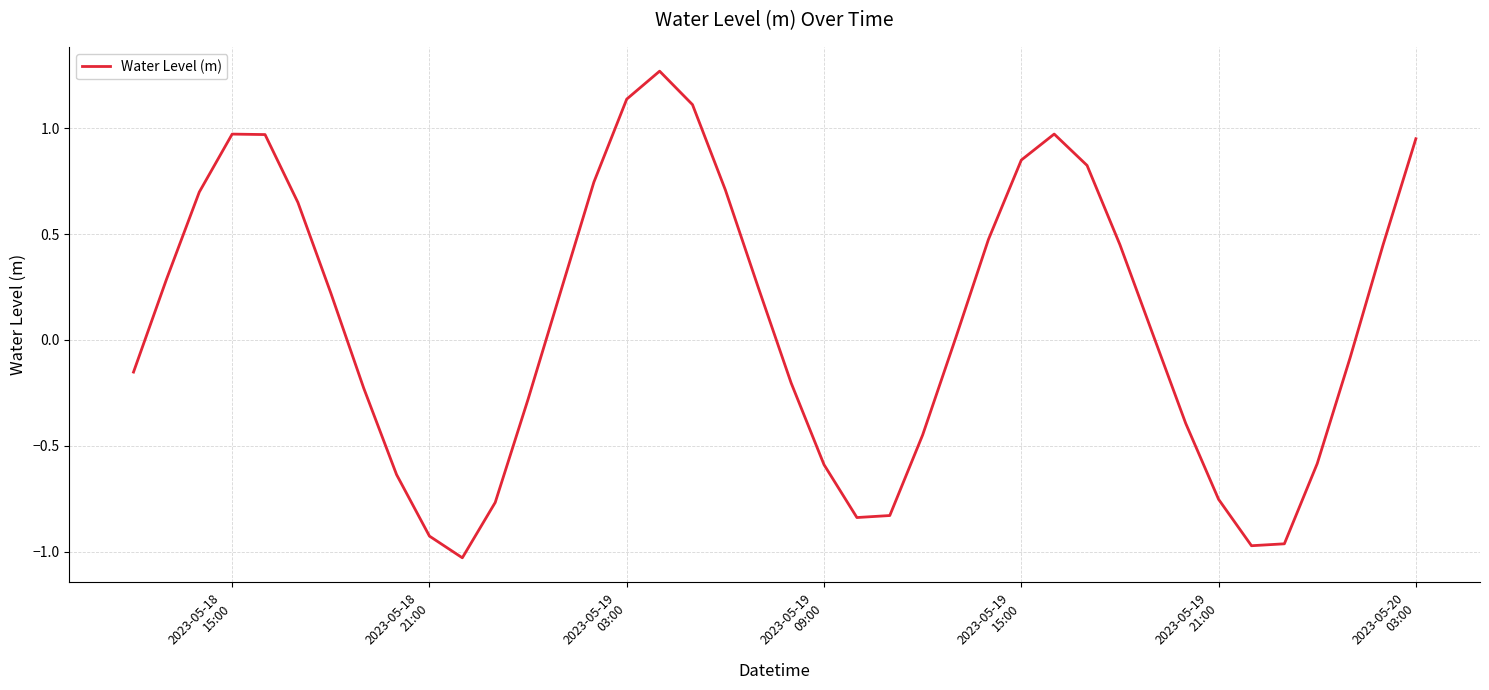

What is the difference between the maximum and minimum values?

2.3